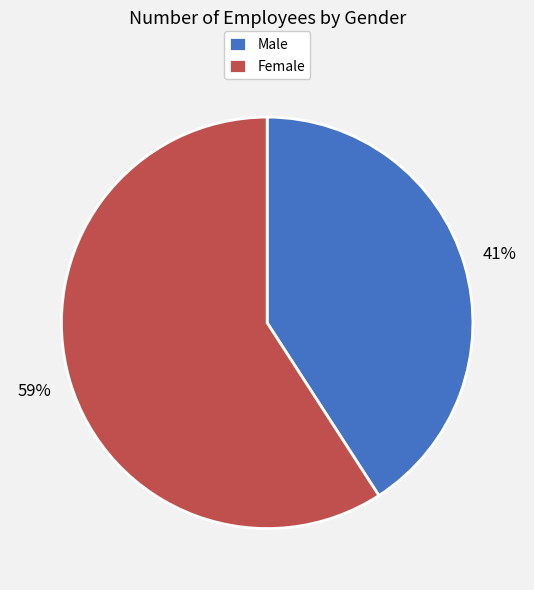

How many slices are in this pie chart?

2